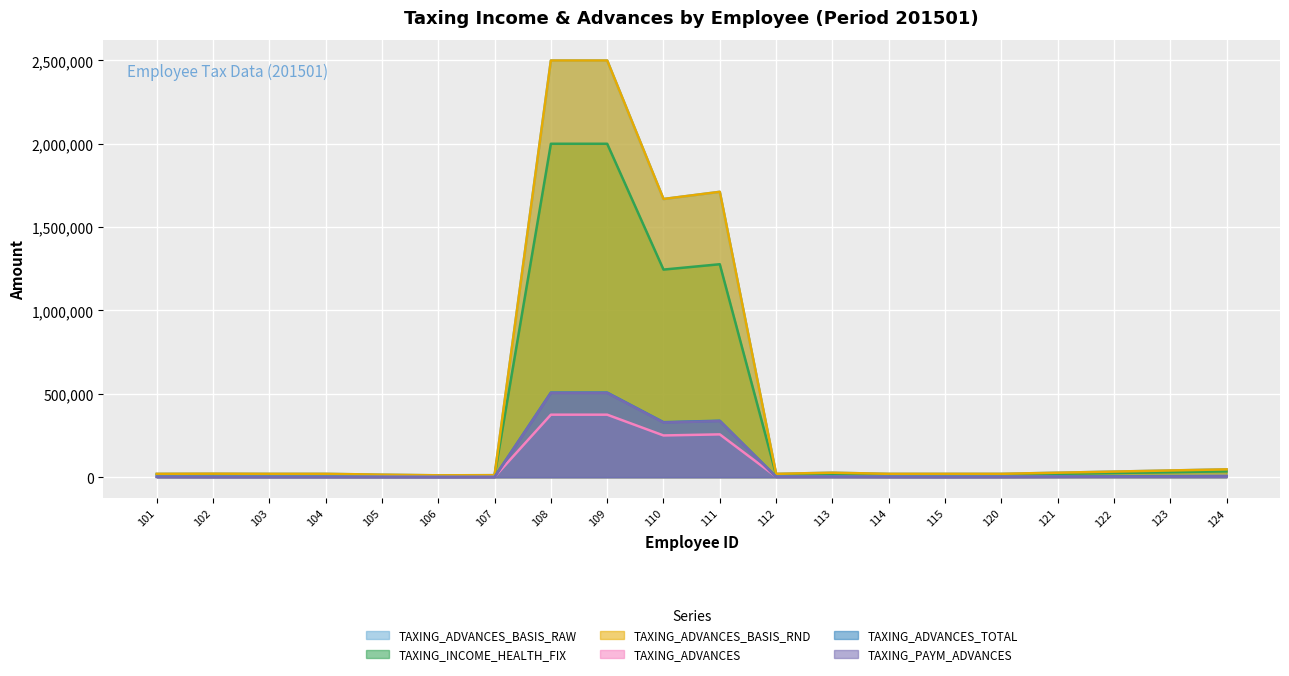

The value of TAXING_ADVANCES_BASIS_RAW at 107 is 12060. True or false?

True